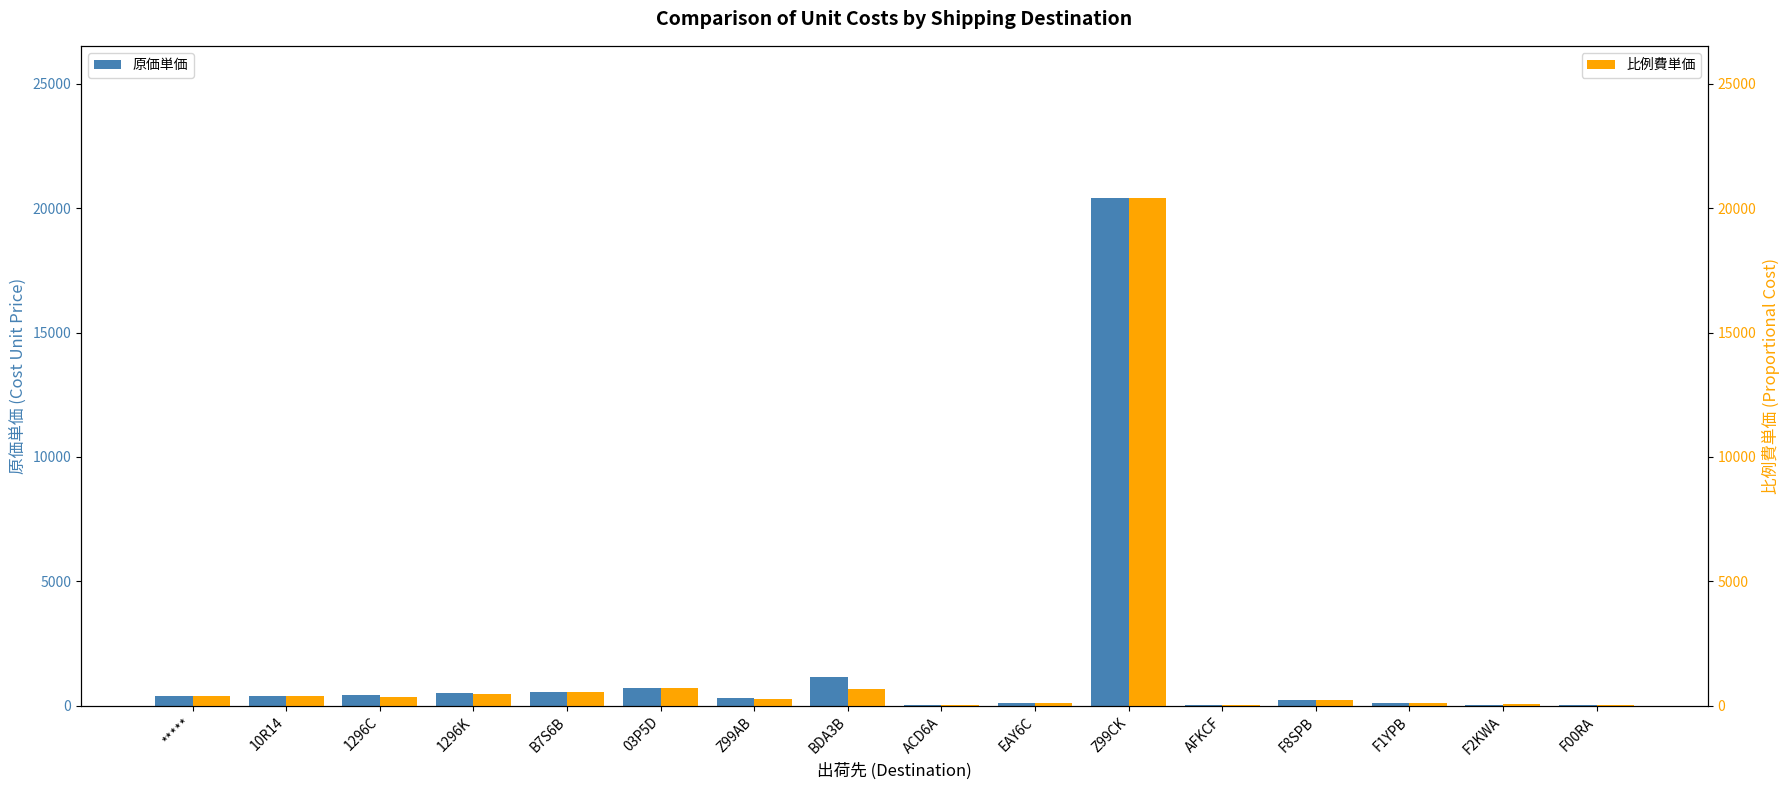

List the series in order of their overall mean, highest first.

原価単価, 比例費単価